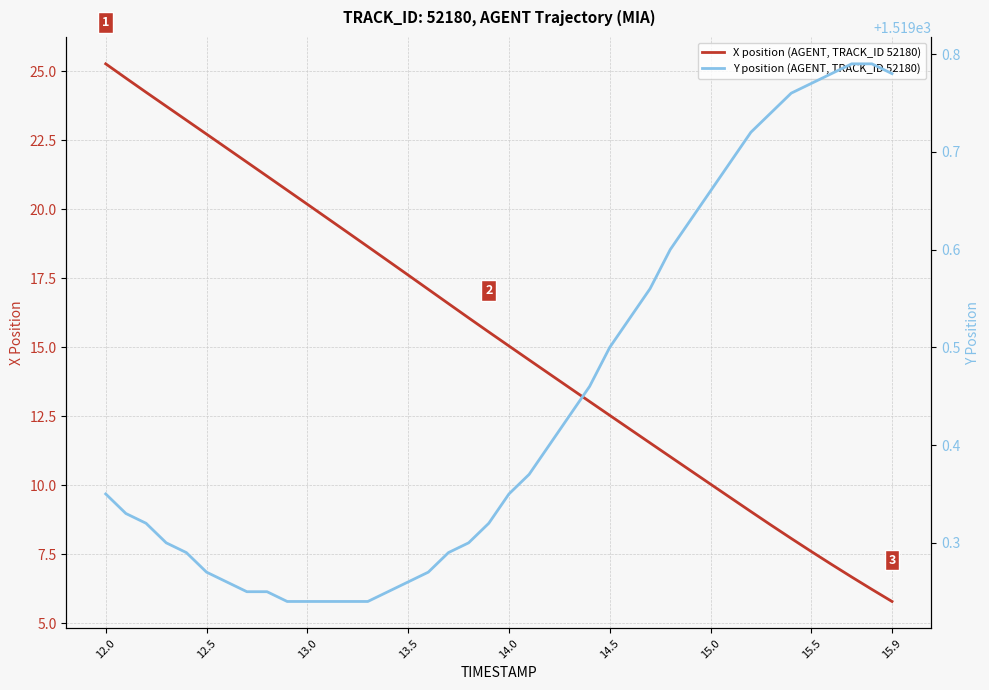

At which label does X position (AGENT, TRACK_ID 52180) reach its minimum?

15.9